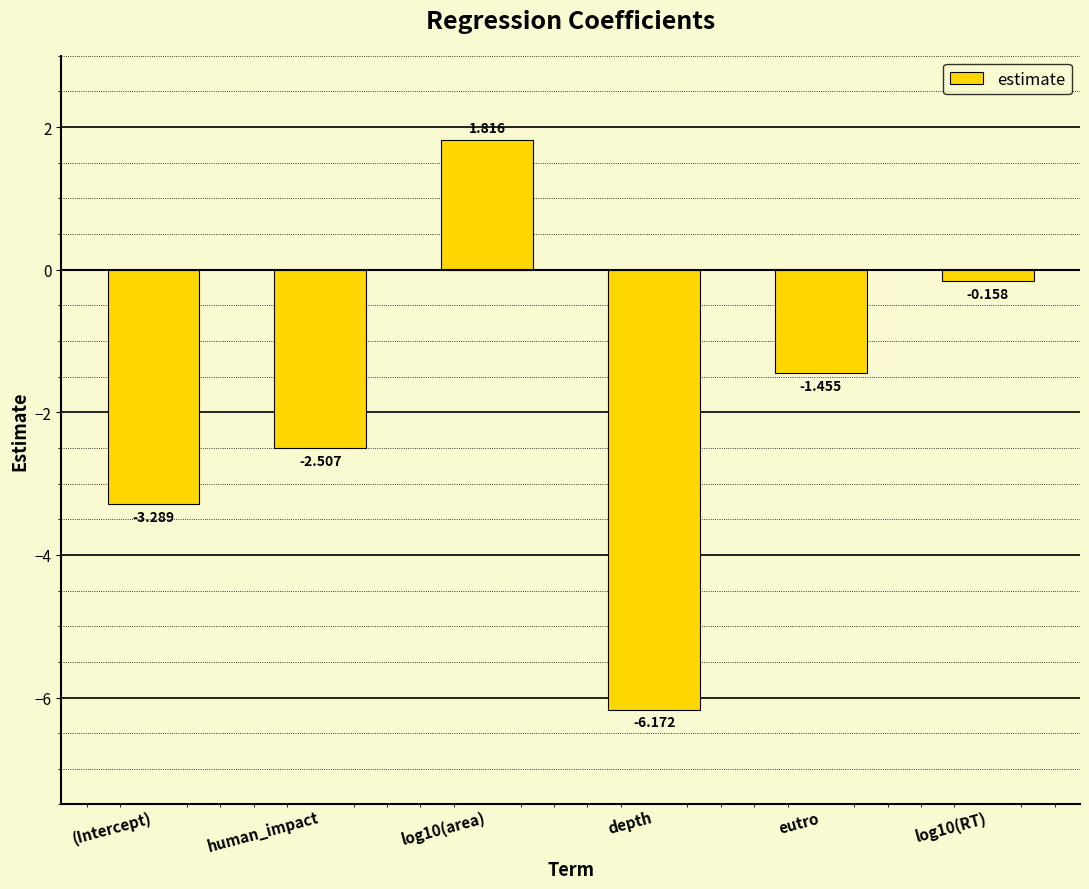

List the labels in order of value, smallest first.

depth, (Intercept), human_impact, eutro, log10(RT), log10(area)